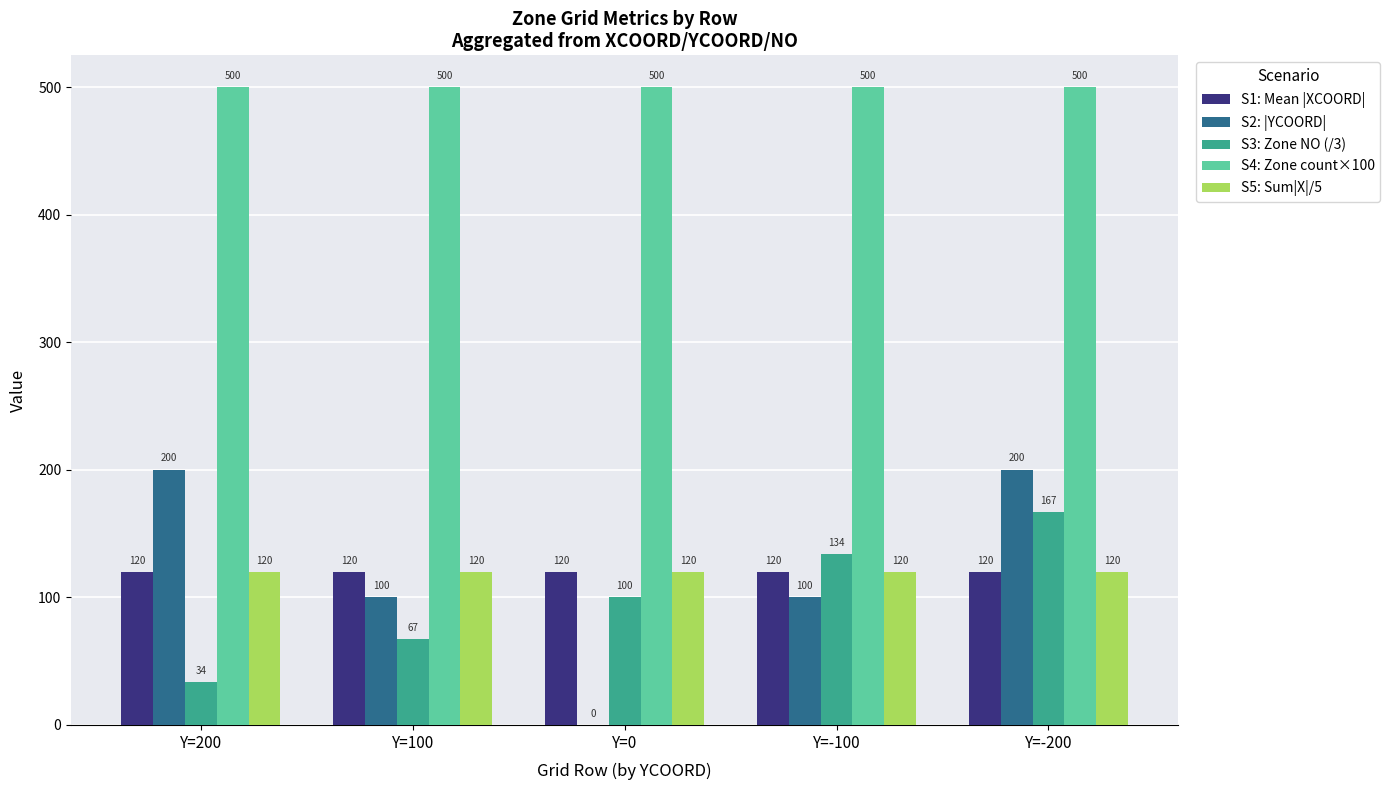

True or false: S5: Sum|X|/5 has a value of 120.0 at Y=100.

True